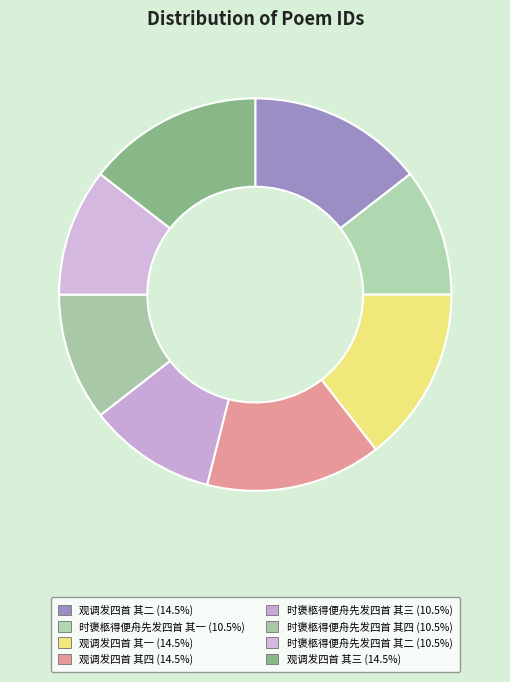

What is the change in value from 时褒柩得便舟先发四首 其二 to 观调发四首 其三?

+239847